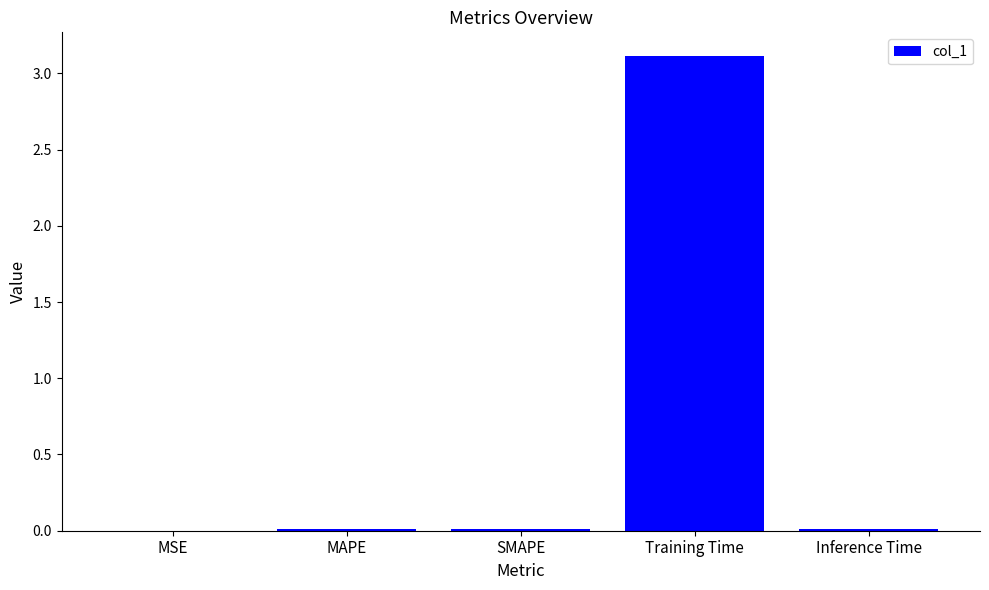

The value at Inference Time is 0.0. True or false?

True